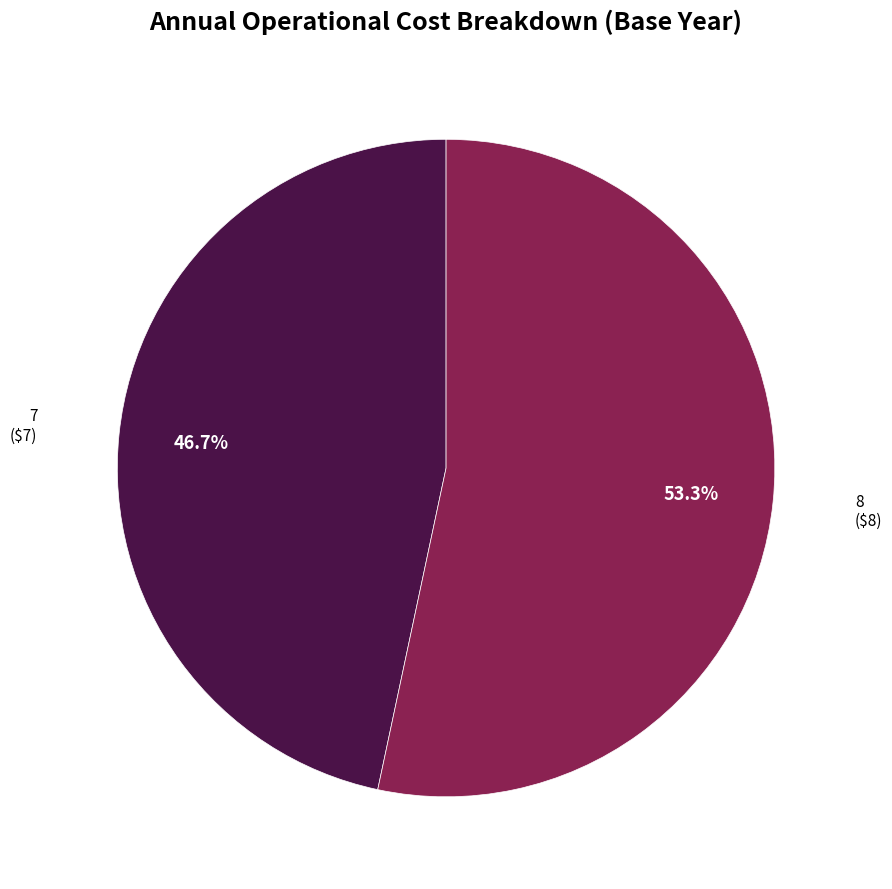

Count the number of slices in the pie.

2